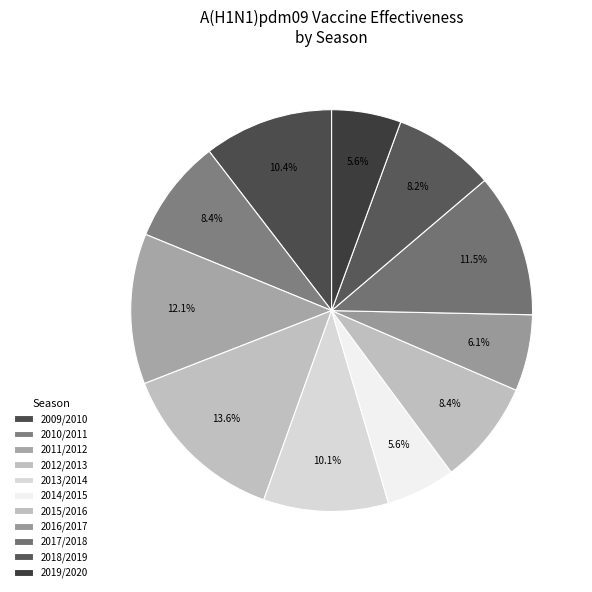

The 2009/2010 slice represents 10% of the pie. True or false?

True